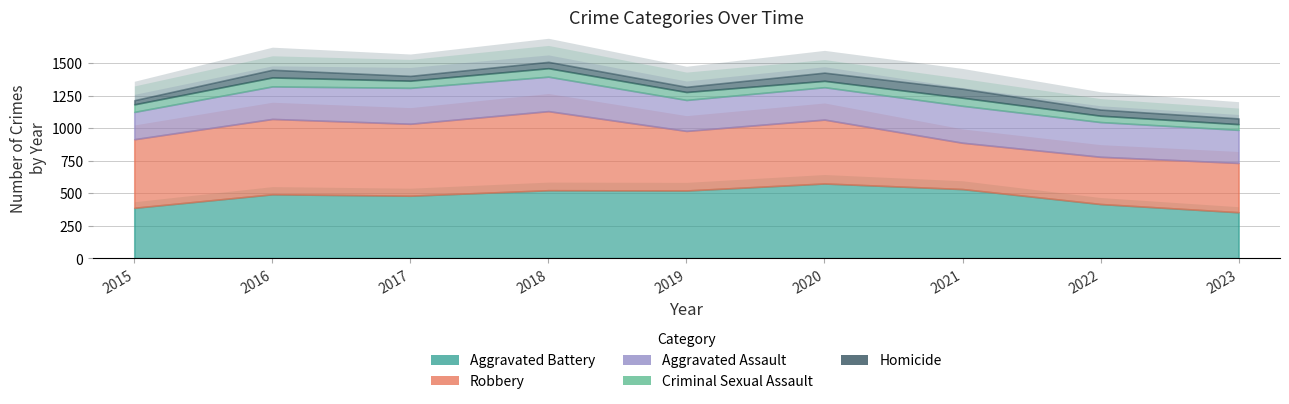

In Robbery, how many points are higher than both neighbors (excluding endpoints)?

3